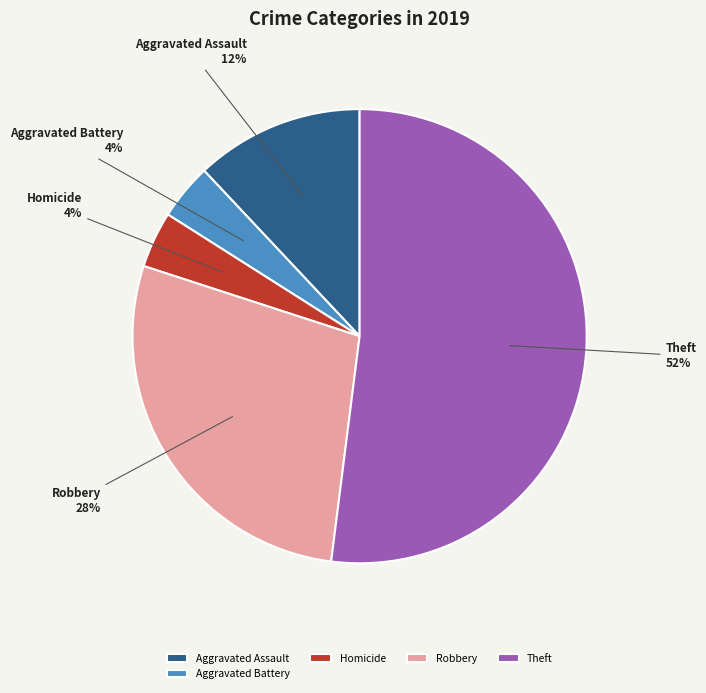

What is the majority slice?

Theft